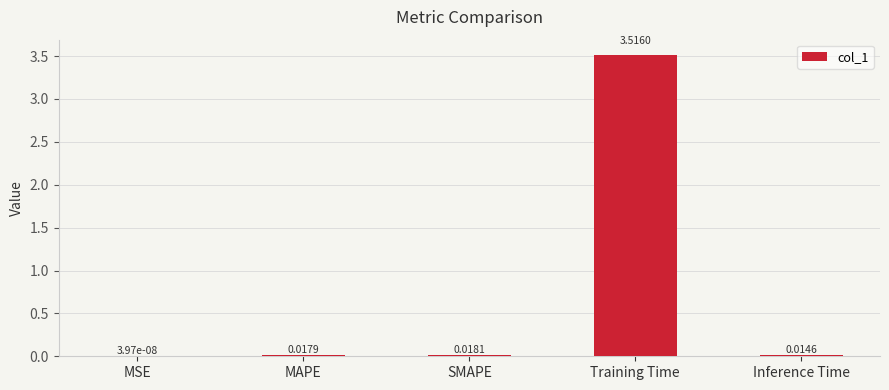

At which category does the chart reach its peak across all series?

Training Time